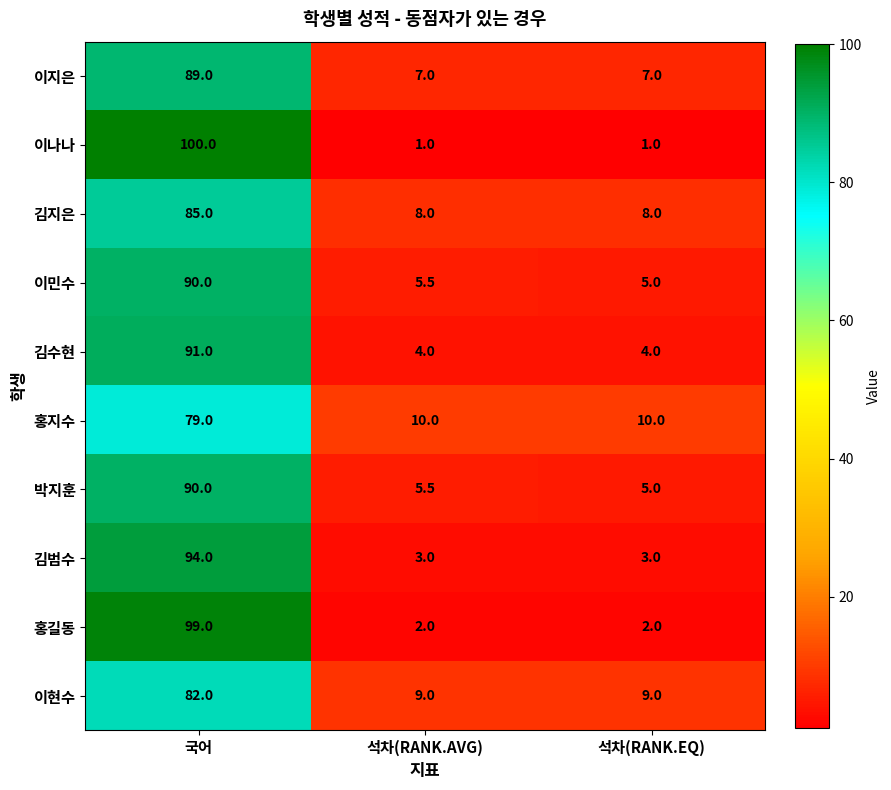

Between 국어 and 석차(RANK.AVG), which series saw the biggest shift?

이나나